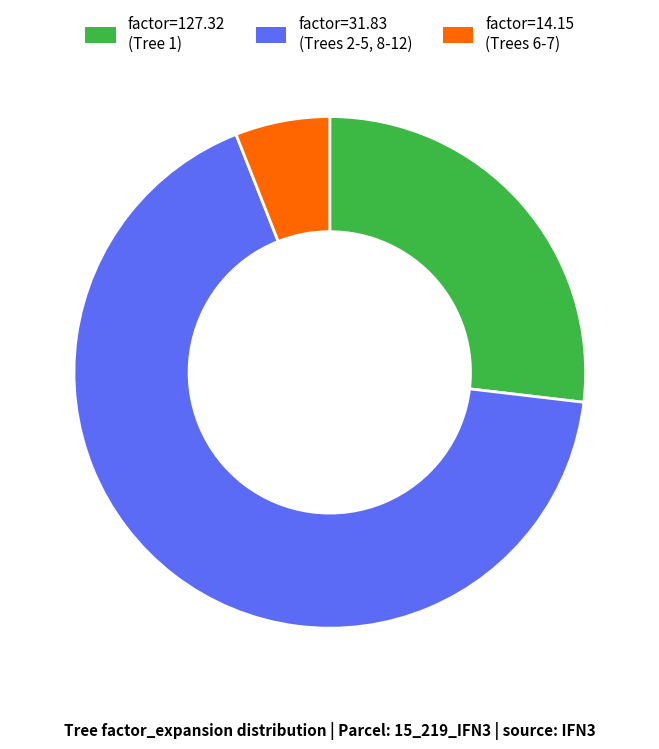

True or false: factor=127.32 (Tree 1) accounts for 27% of the total.

True